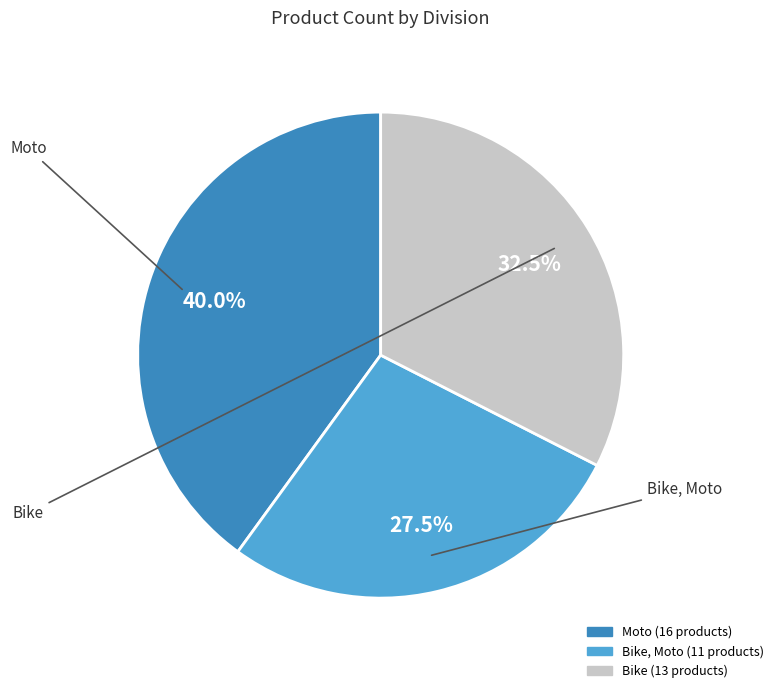

Is there a majority slice in this chart?

No